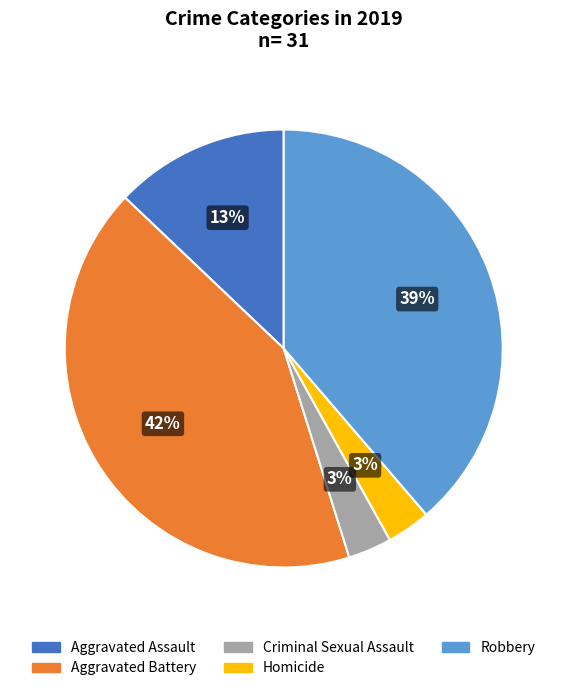

How many segments does this pie chart have?

5